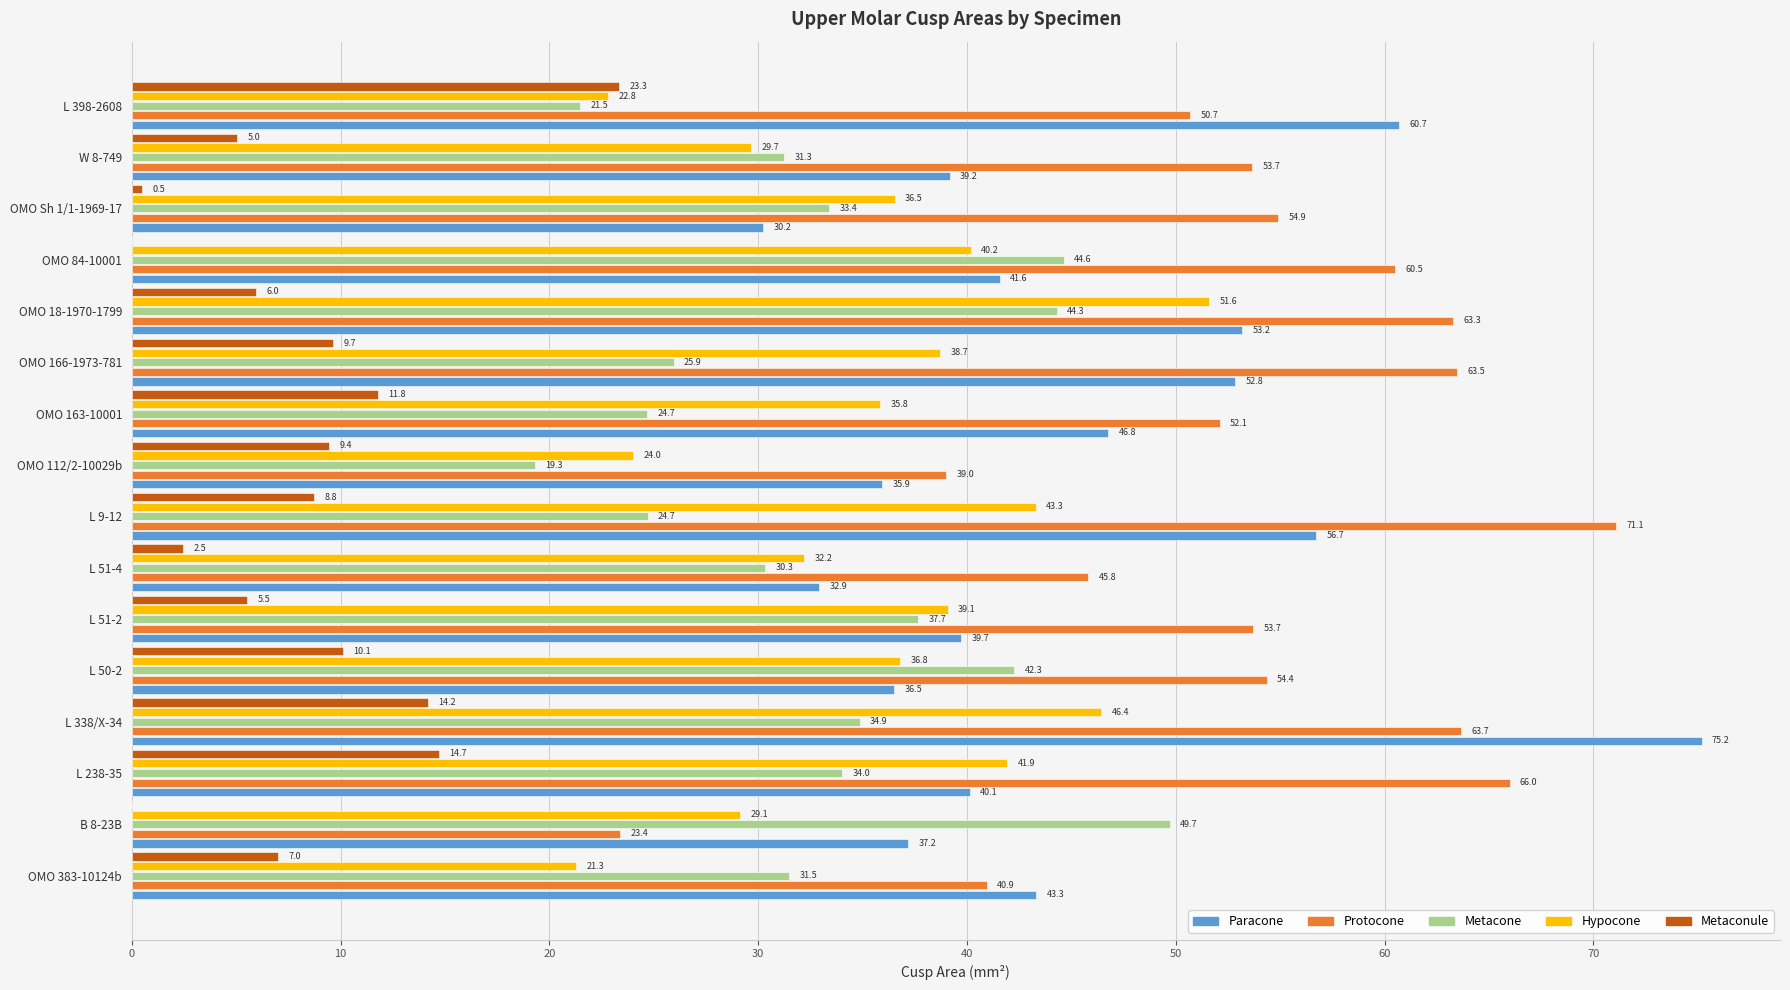

Is it true that Protocone equals 53.7 at W 8-749?

True